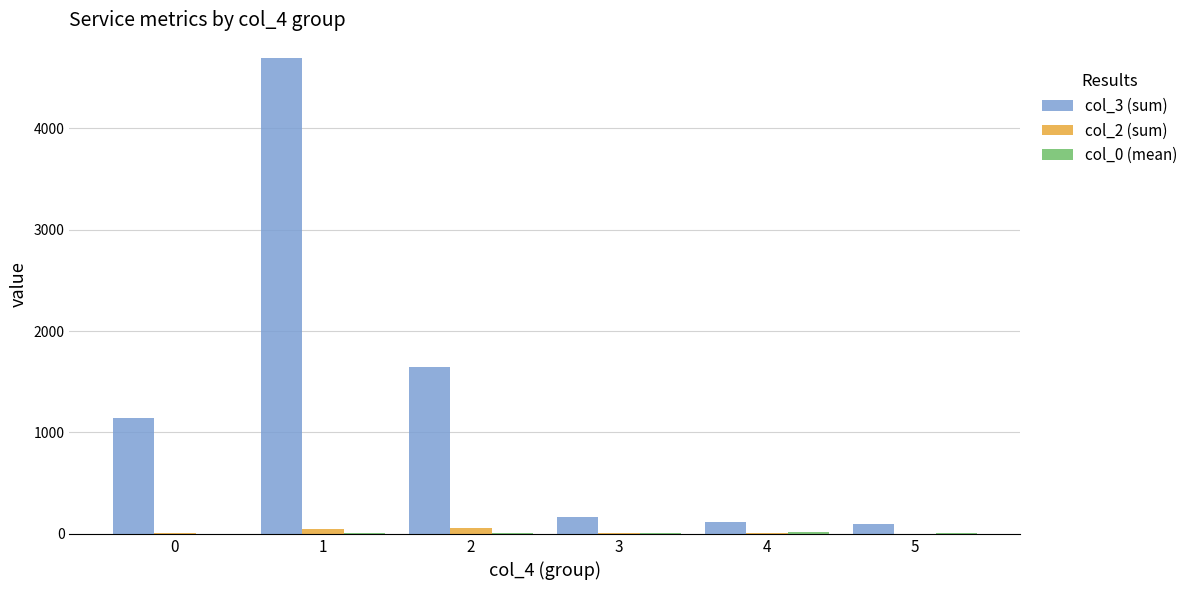

Which series has the largest total across all categories?

col_3 (sum)